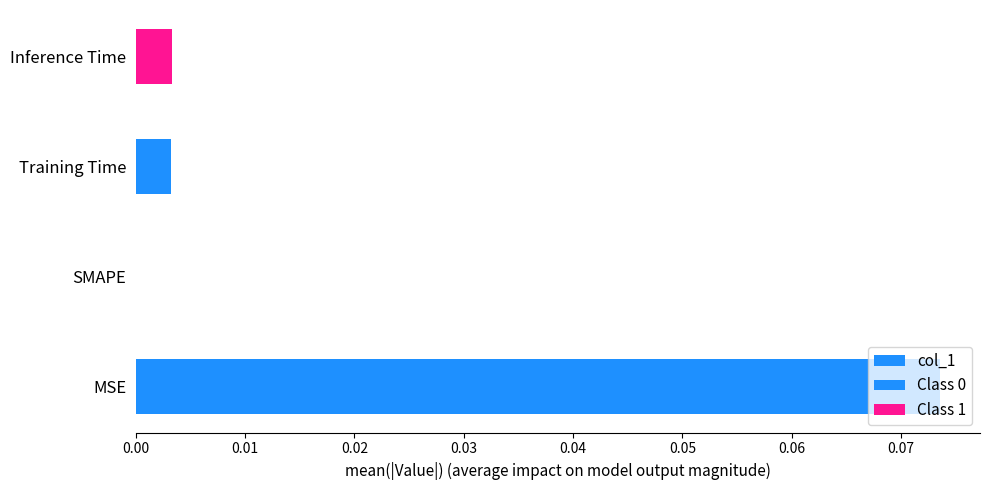

Rank the categories by value from lowest to highest.

SMAPE, Training Time, Inference Time, MSE